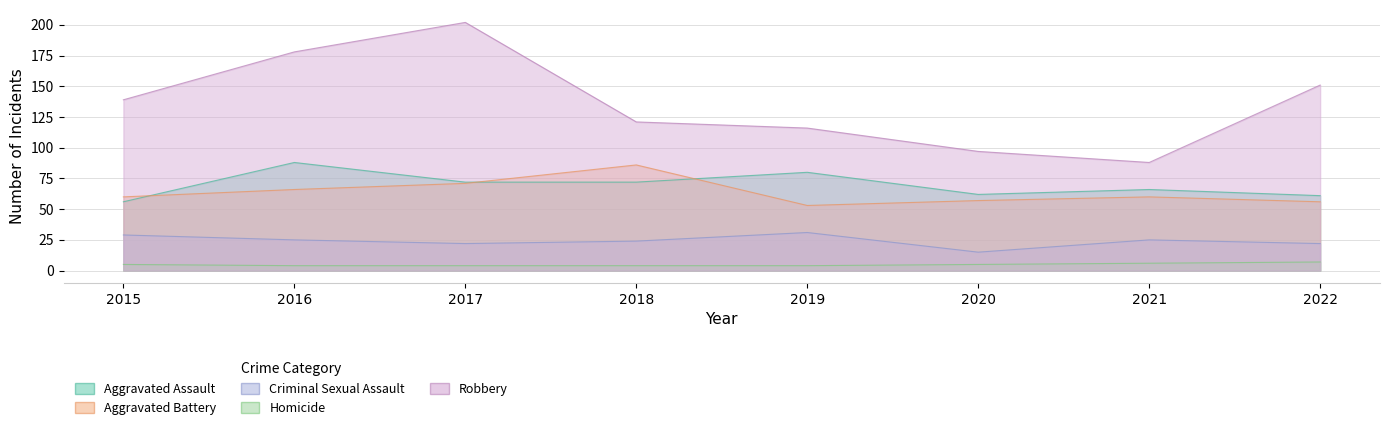

Which has a higher value, 2021 or 2015?

2021